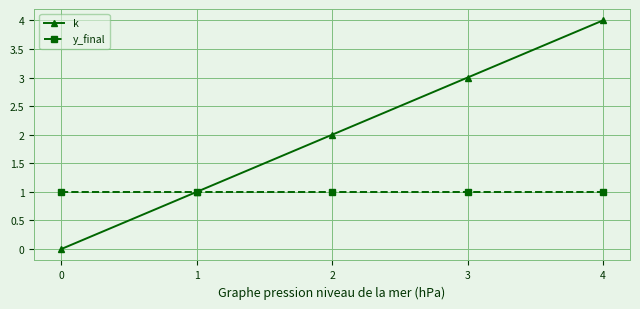

Reading right to left, transcribe all the data shown in this chart.

k: 4	3	2	1	0
y_final: 1	1	1	1	1